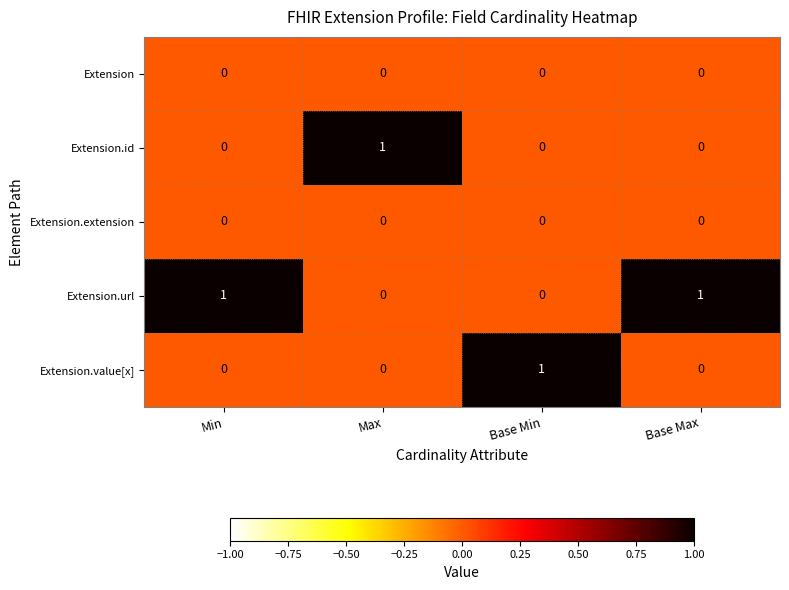

What is the total value across all series at Base Max?

1